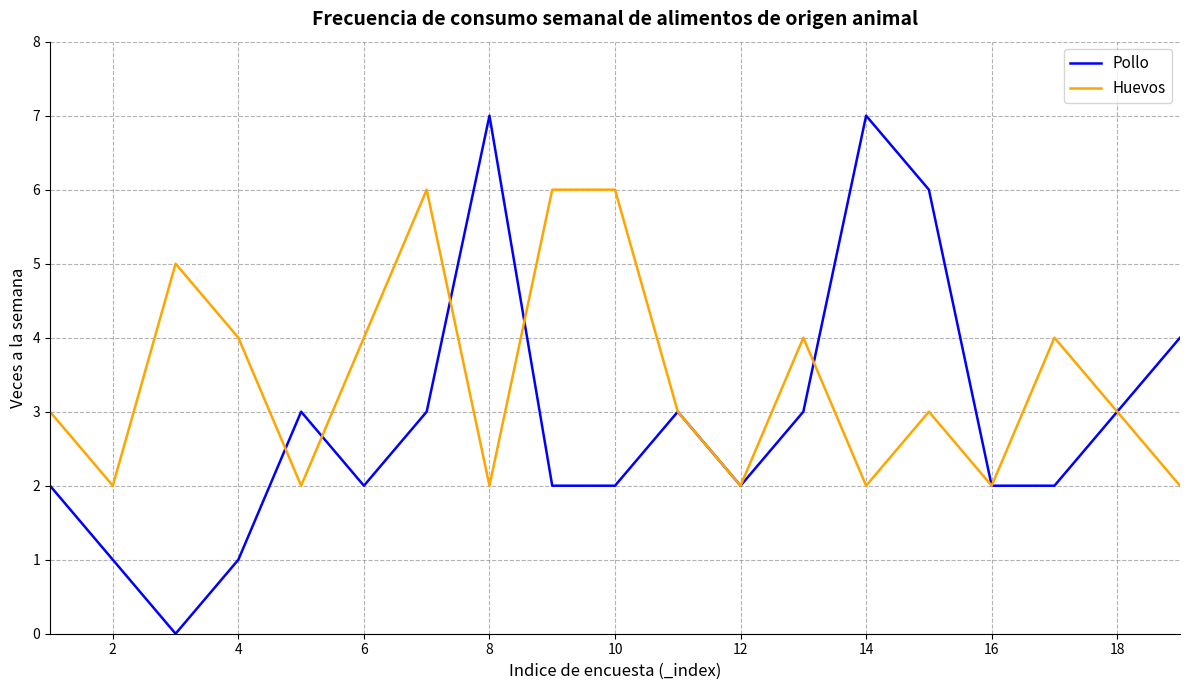

What is the difference between the second highest and second lowest values in the Pollo series?

6